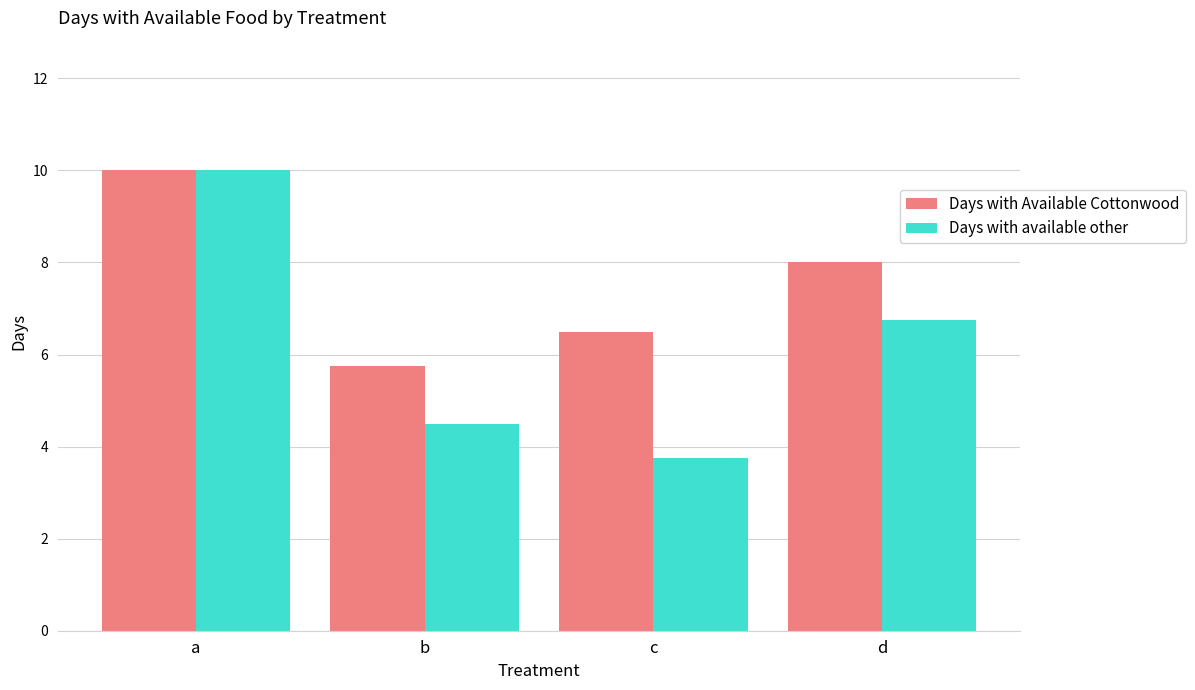

List the series in order of their overall mean, lowest first.

Days with available other, Days with Available Cottonwood